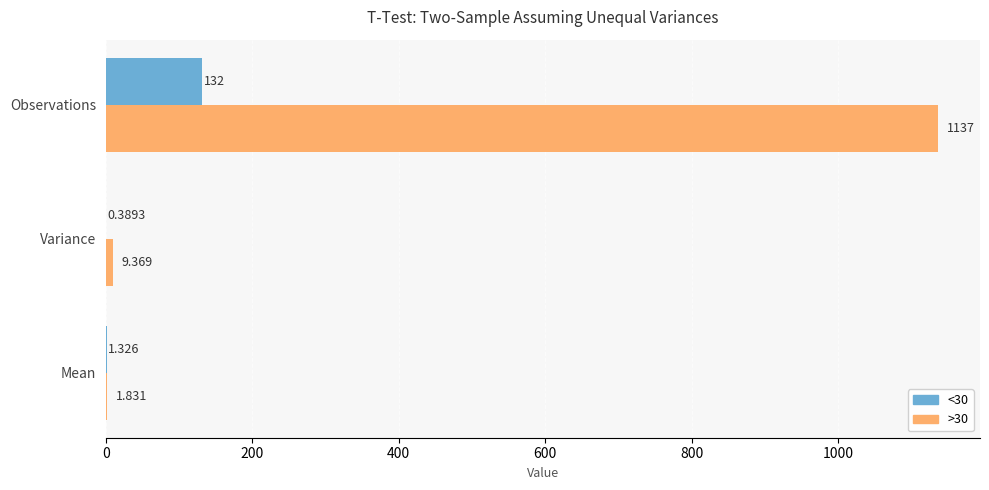

Is the value of <30 at Observations greater than the value of >30 at Variance?

Yes